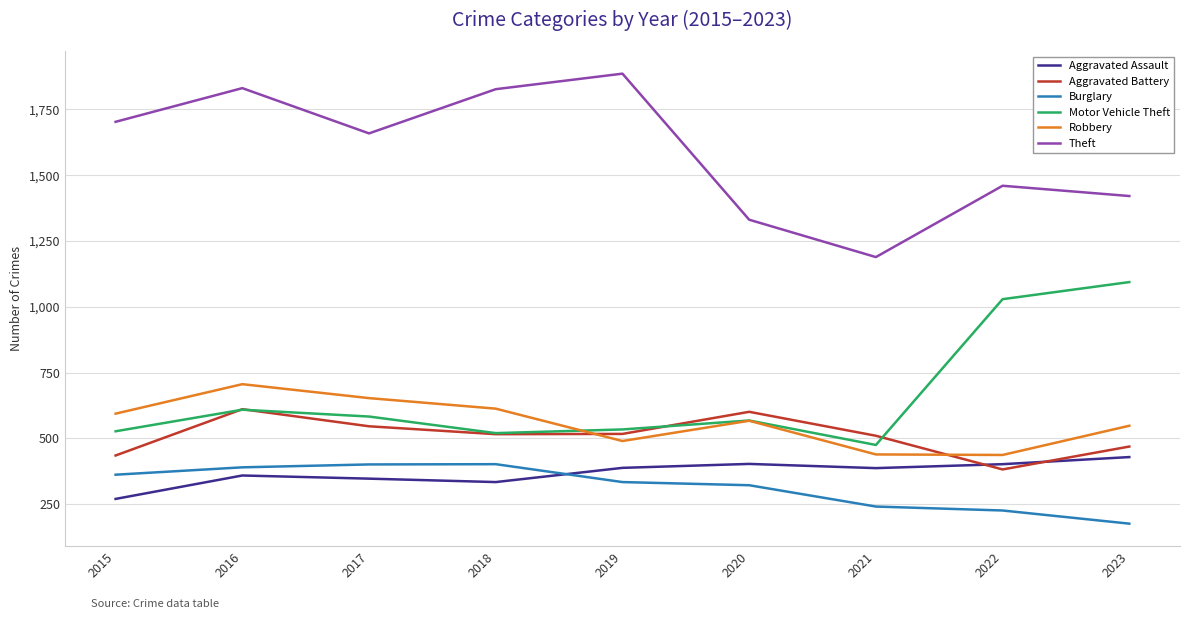

Which series changed the most between 2017 and 2019?

Theft